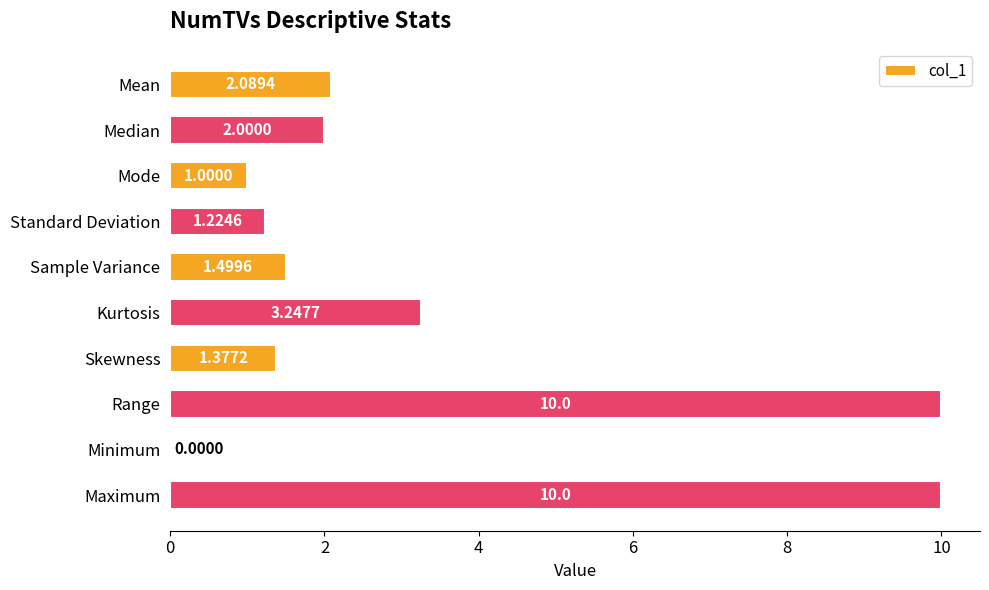

What is the change in value from Skewness to Maximum?

+8.6